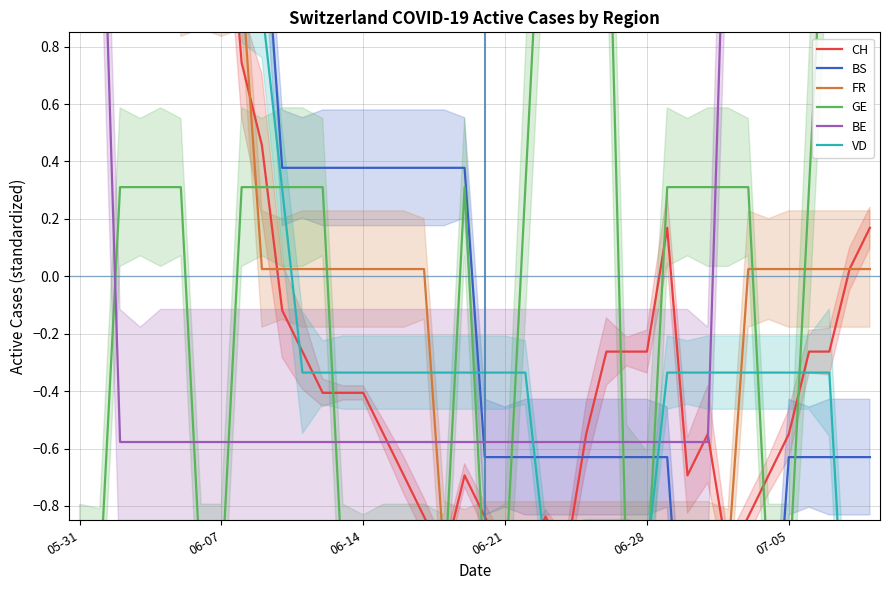

What position from the left is 16?

17